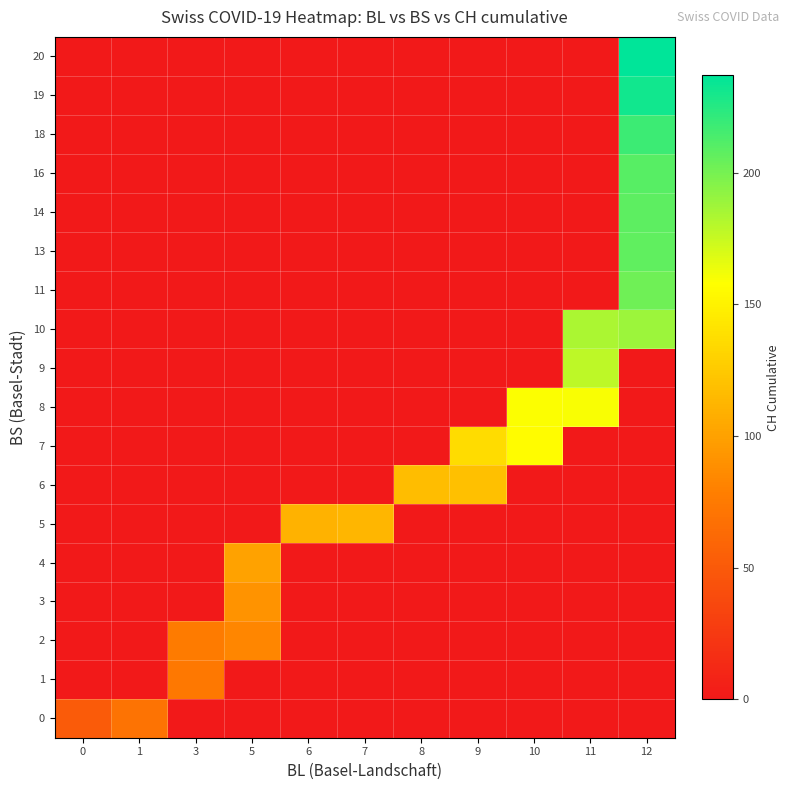

Reading left to right, what are all the values shown in this chart?

row_0: 51	70	0	0	0	0	0	0	0	0	0
row_1: 0	0	74	0	0	0	0	0	0	0	0
row_2: 0	0	76	84	0	0	0	0	0	0	0
row_3: 0	0	0	91	0	0	0	0	0	0	0
row_4: 0	0	0	100	0	0	0	0	0	0	0
row_5: 0	0	0	0	111	113	0	0	0	0	0
row_6: 0	0	0	0	0	0	117	119	0	0	0
row_7: 0	0	0	0	0	0	0	137	156	0	0
row_8: 0	0	0	0	0	0	0	0	159	160	0
row_9: 0	0	0	0	0	0	0	0	0	178	0
row_10: 0	0	0	0	0	0	0	0	0	184	188
row_11: 0	0	0	0	0	0	0	0	0	0	202
row_12: 0	0	0	0	0	0	0	0	0	0	207
row_13: 0	0	0	0	0	0	0	0	0	0	208
row_14: 0	0	0	0	0	0	0	0	0	0	210
row_15: 0	0	0	0	0	0	0	0	0	0	218
row_16: 0	0	0	0	0	0	0	0	0	0	231
row_17: 0	0	0	0	0	0	0	0	0	0	237